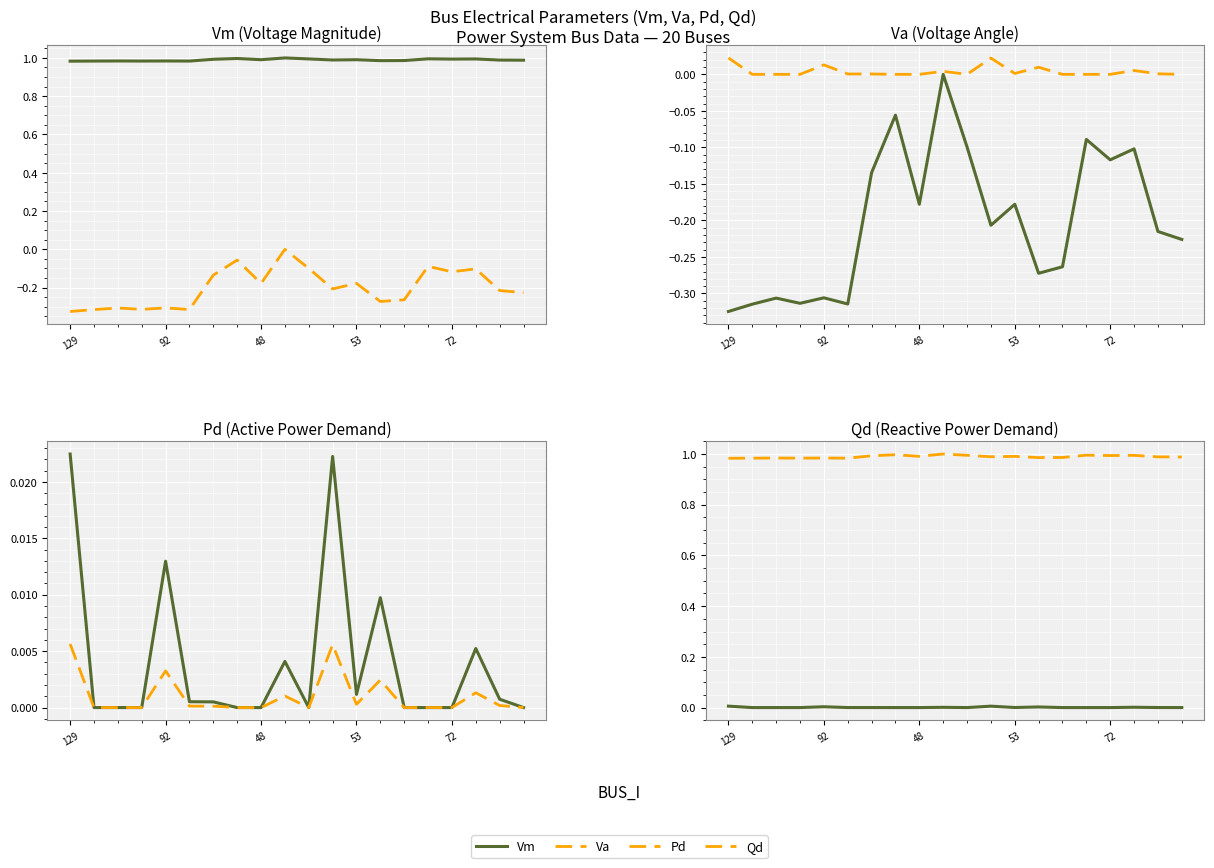

True or false: Va has a value of -0.1 at 7.

True